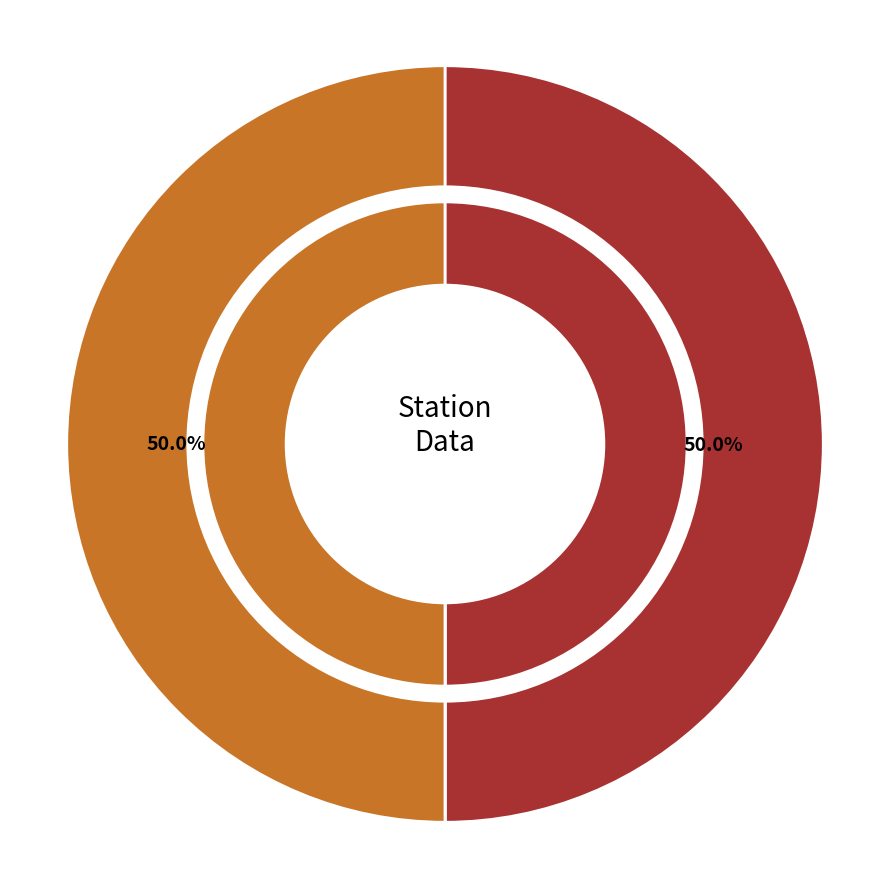

How many segments does this pie chart have?

4